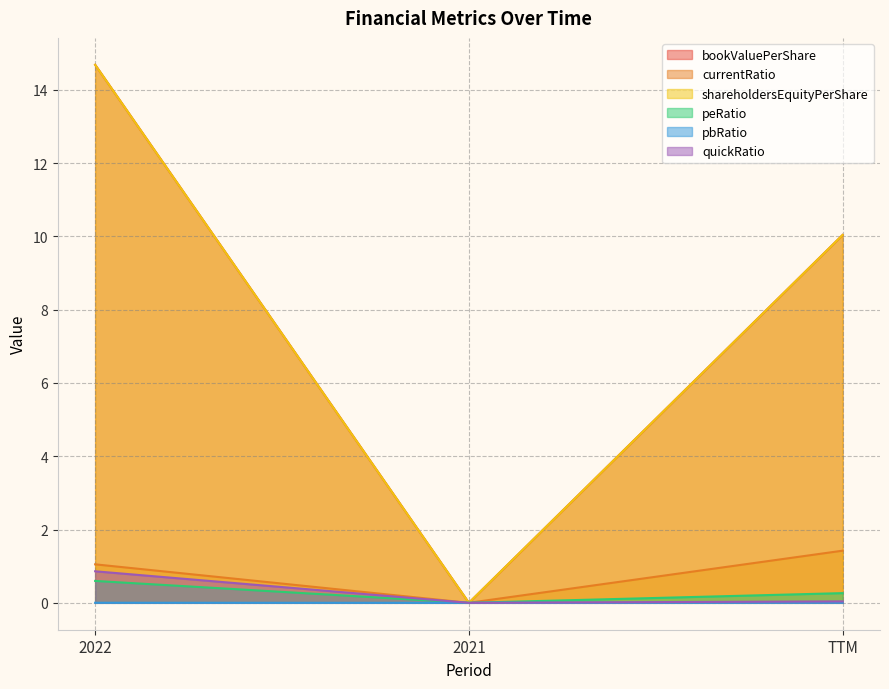

How many distinct data groups are displayed?

6